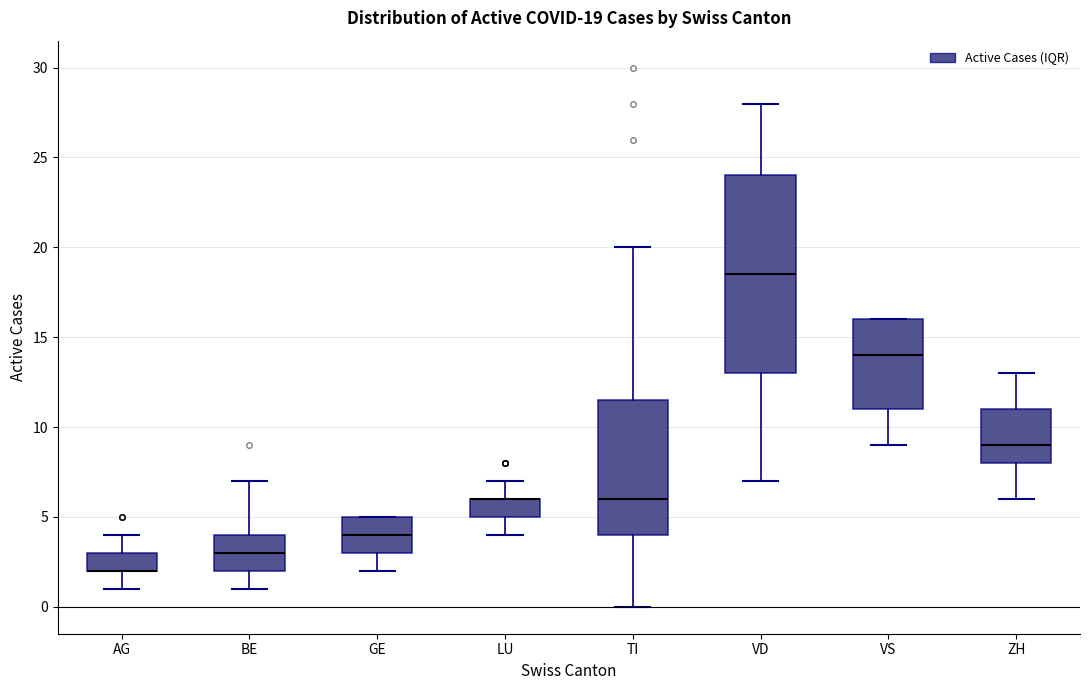

Which box is the tallest, from its lower edge to its upper edge?

VD